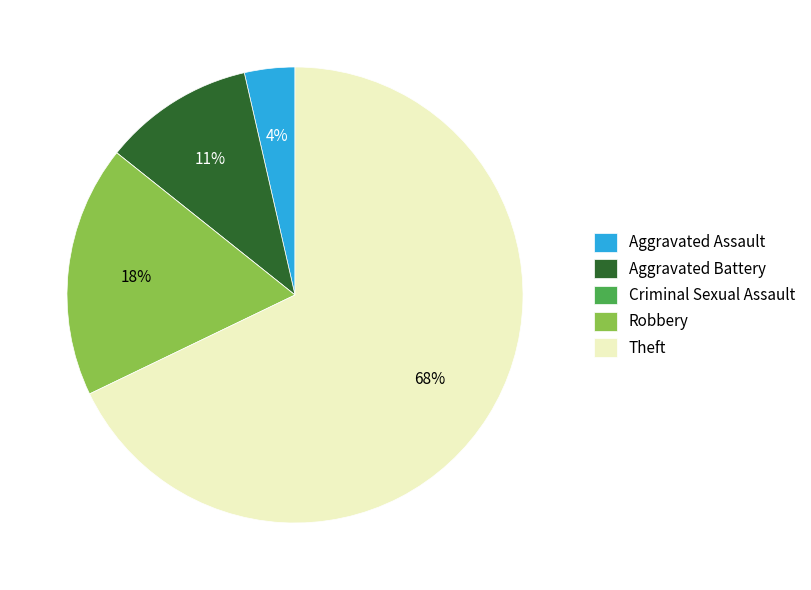

Which category accounts for the majority?

Theft